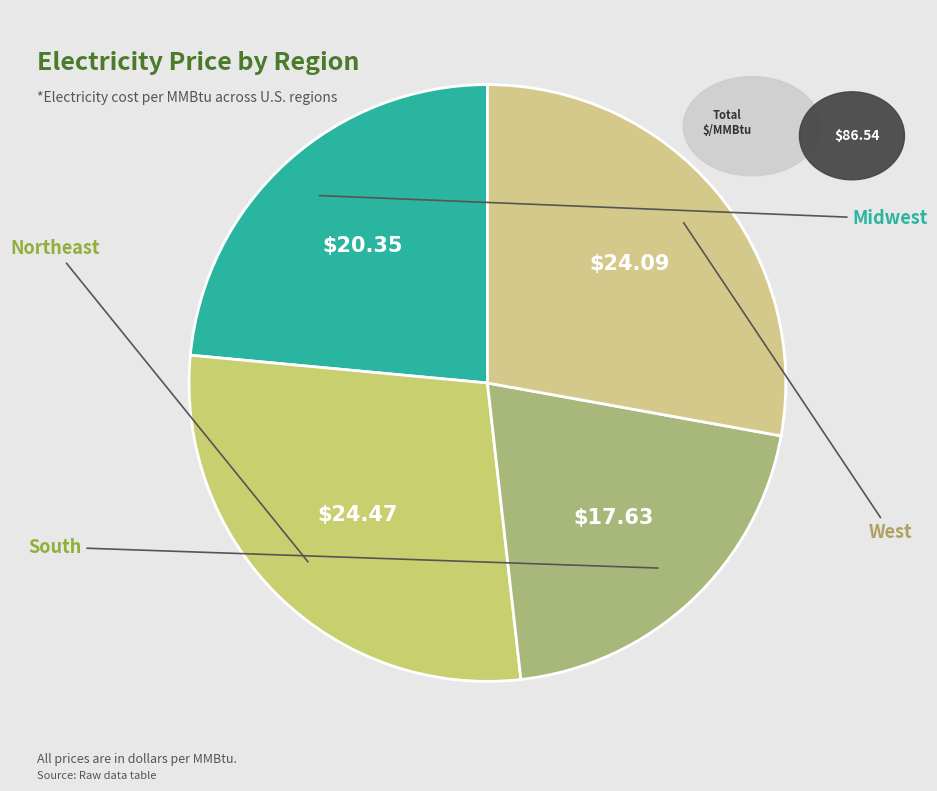

What percentage is the Northeast slice, to the nearest percent?

28%